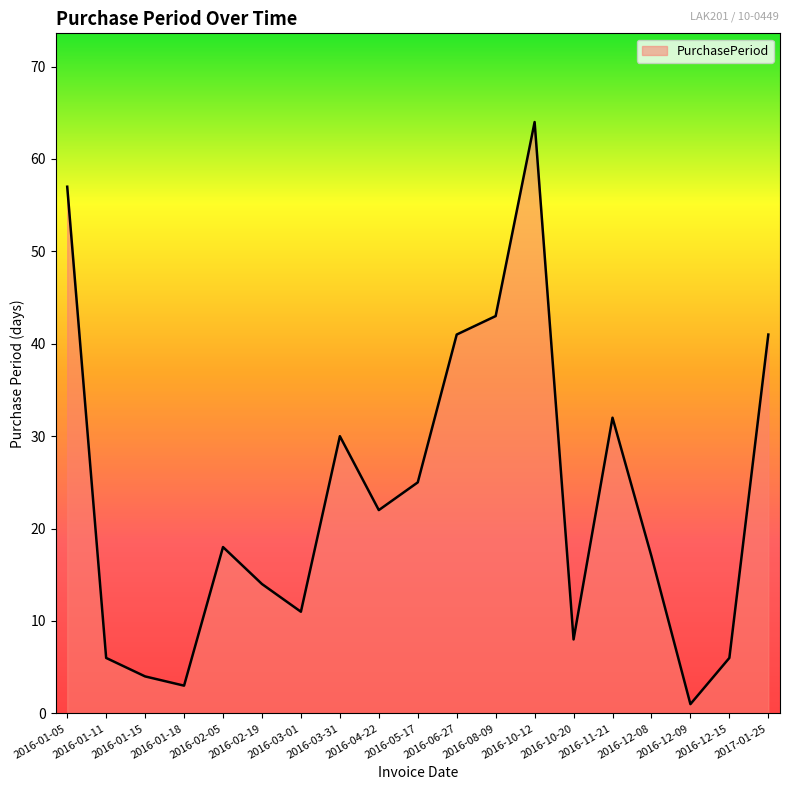

Where does the data first go above 18?

2016-01-05